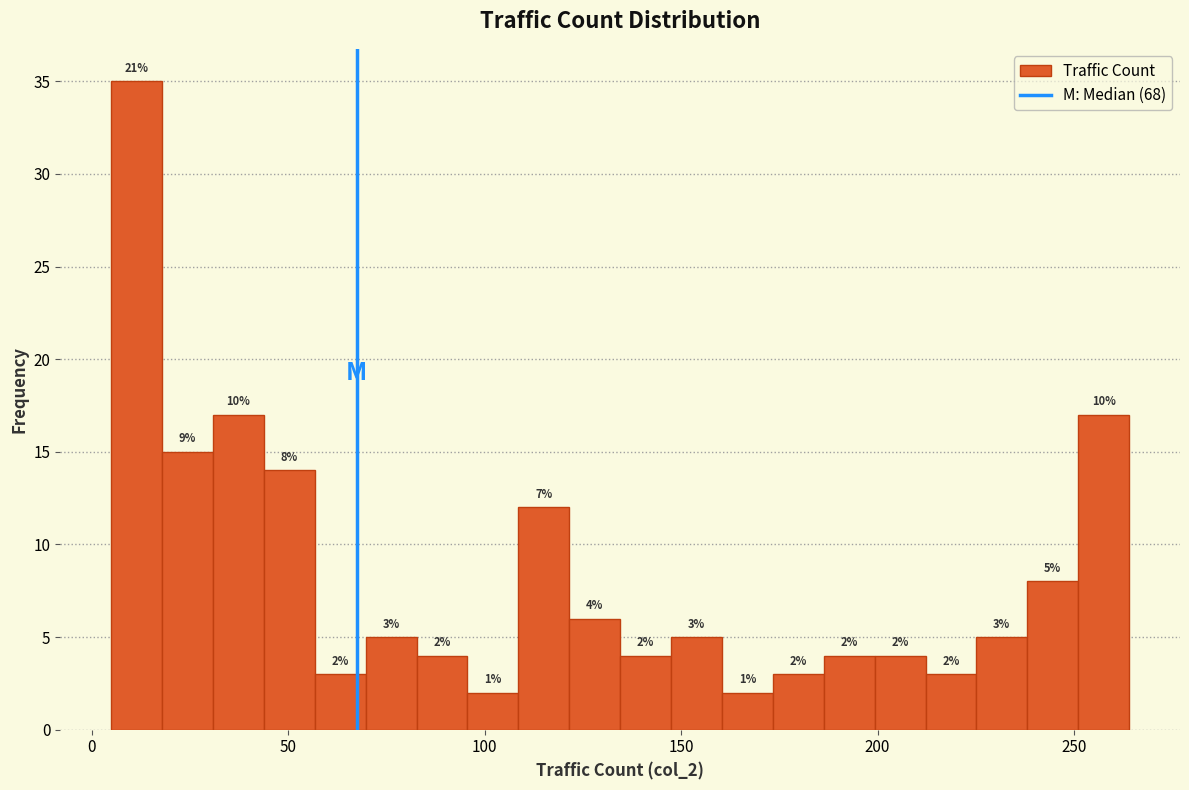

Read against the x-axis, roughly where is the centre of the tallest bar?

10